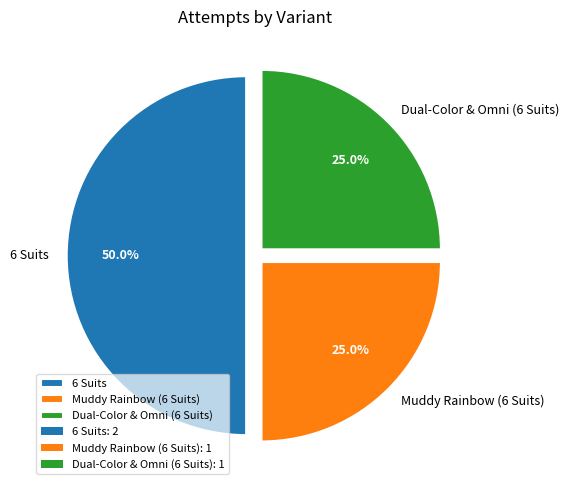

To the nearest percent, what is the average slice percentage?

33%